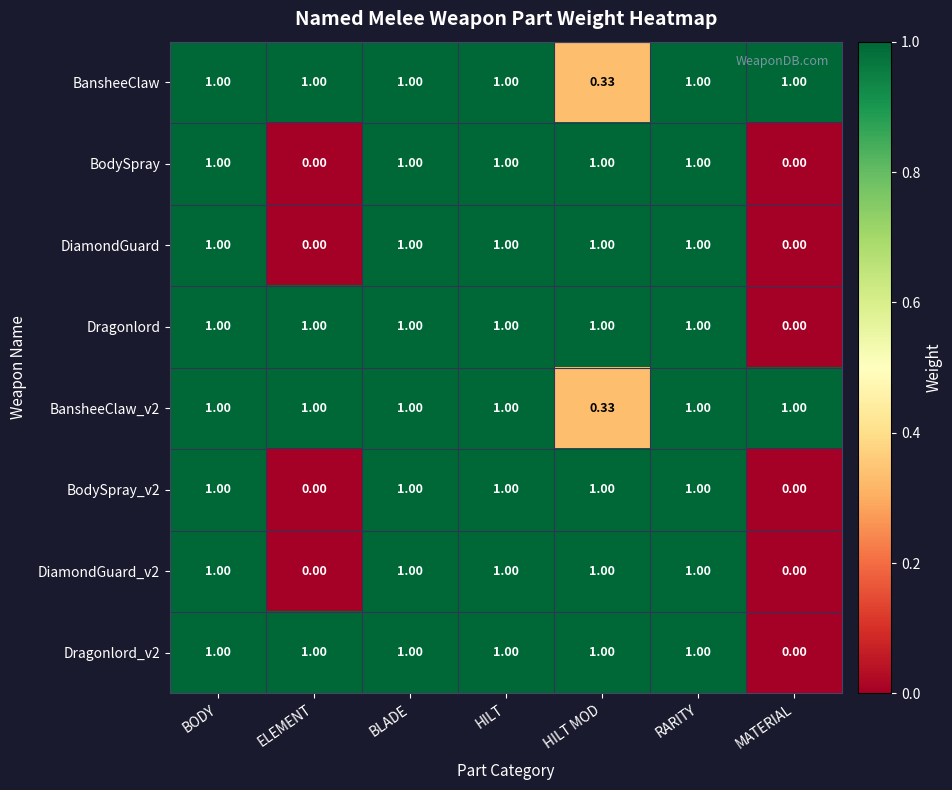

At how many categories does at least one series exceed 0?

7